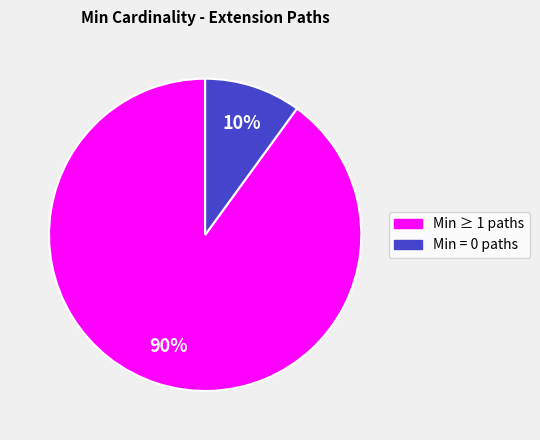

To the nearest percent, what is the difference between the largest and smallest slice percentages?

80%